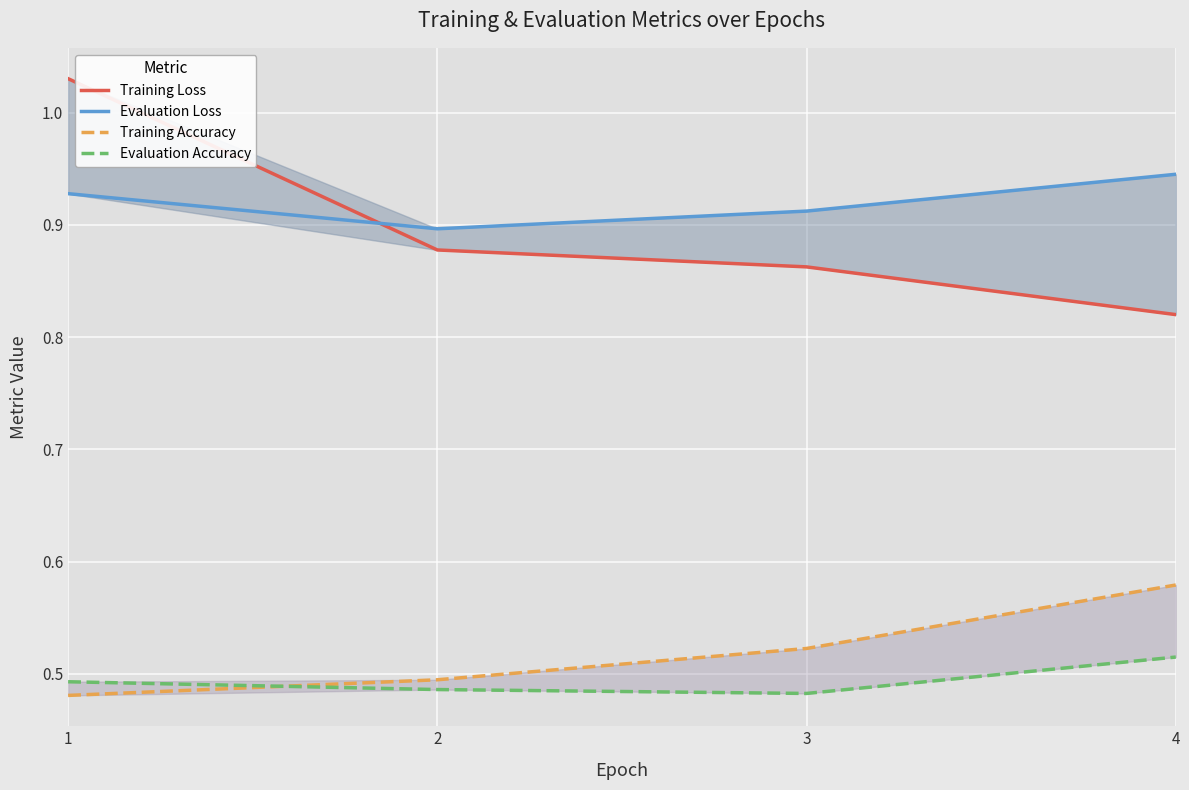

True or false: Training Loss has a value of 1.2 at 3.

False